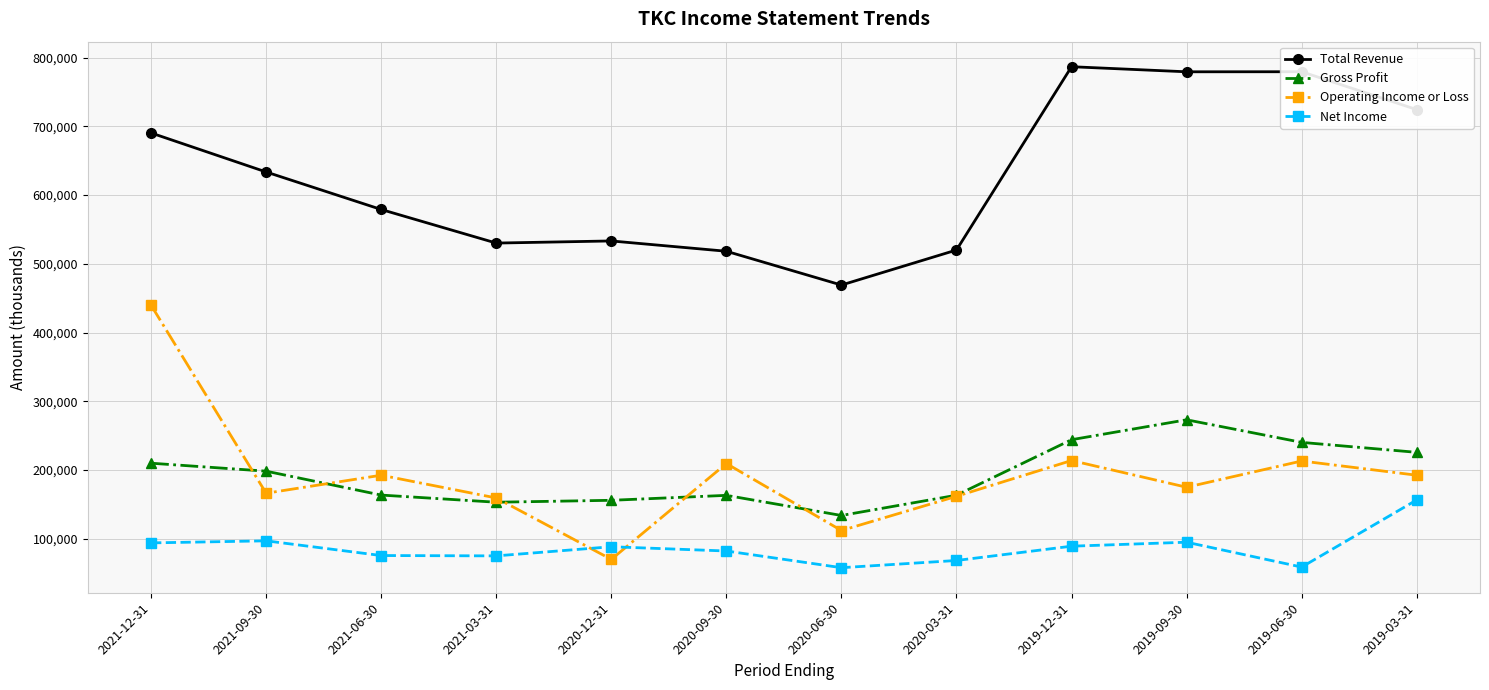

At how many categories does at least one series exceed 587226?

6